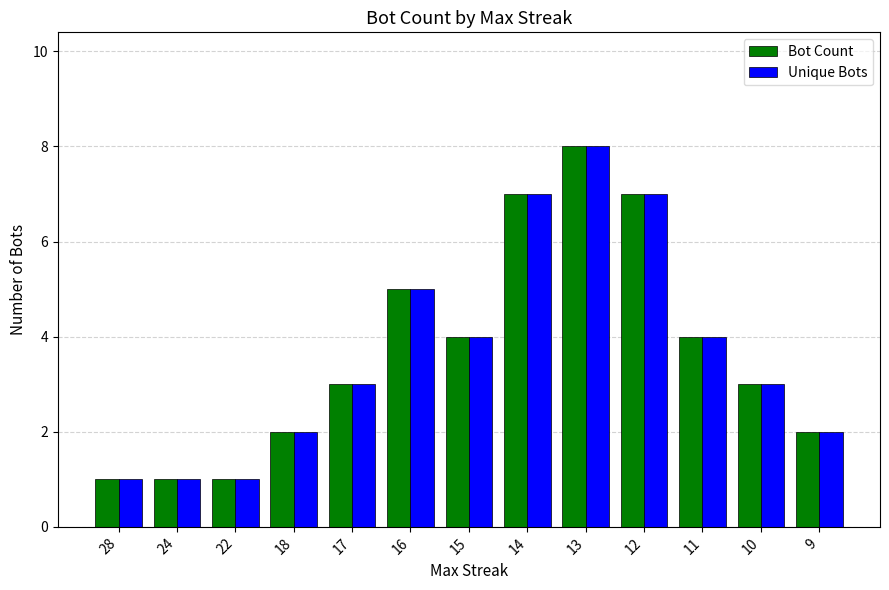

What is the sum of all Bot Count values?

48